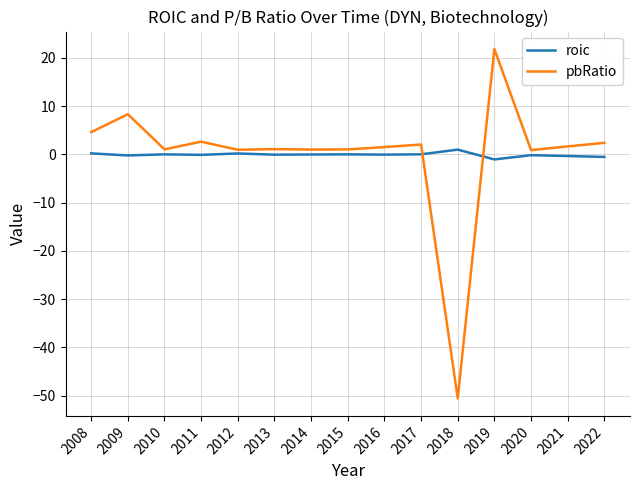

Is this an area chart (filled region under the line)?

No